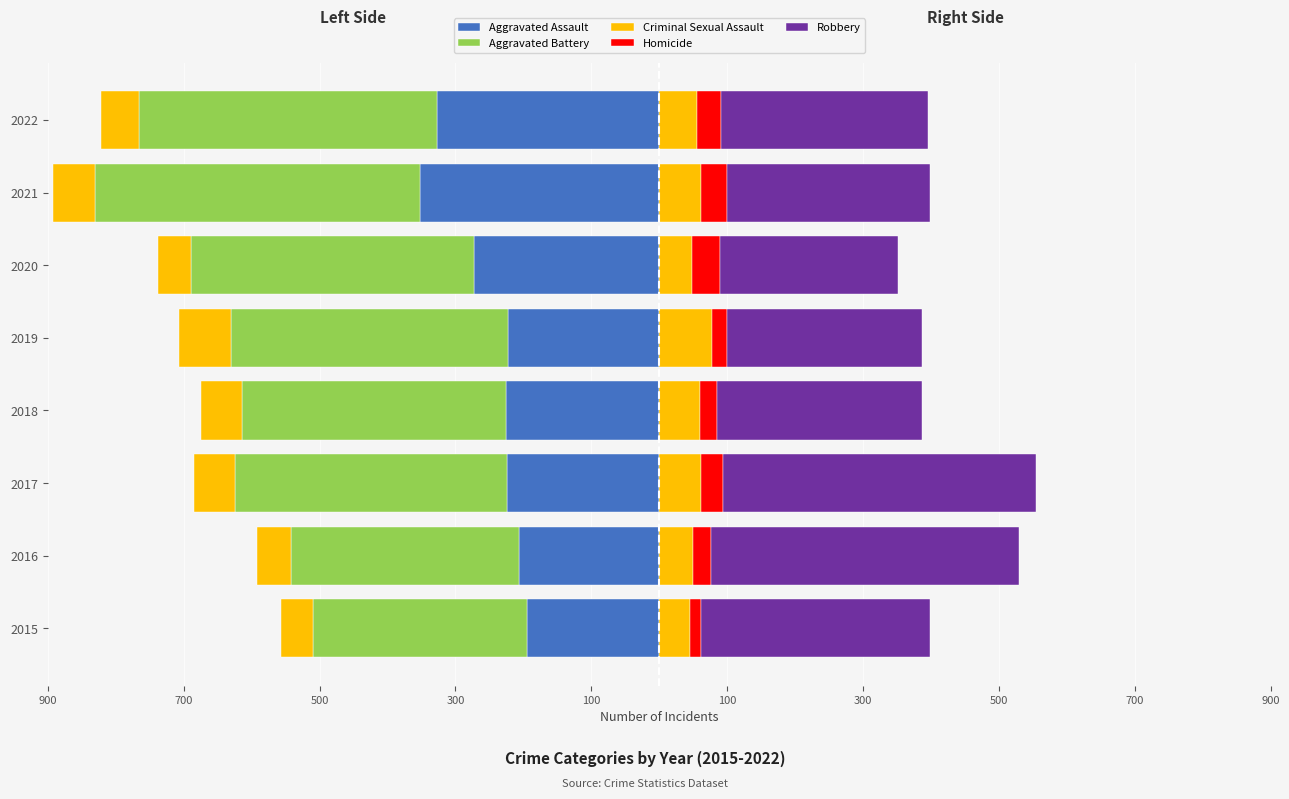

What is the maximum value shown in the chart?

460